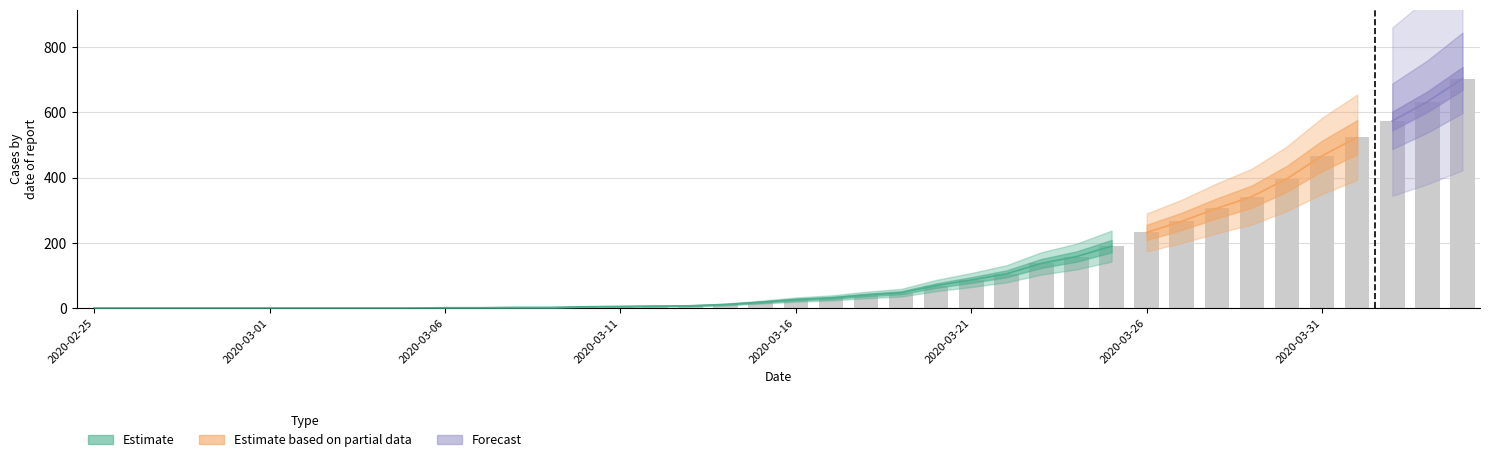

What is the sum of all values?

5391